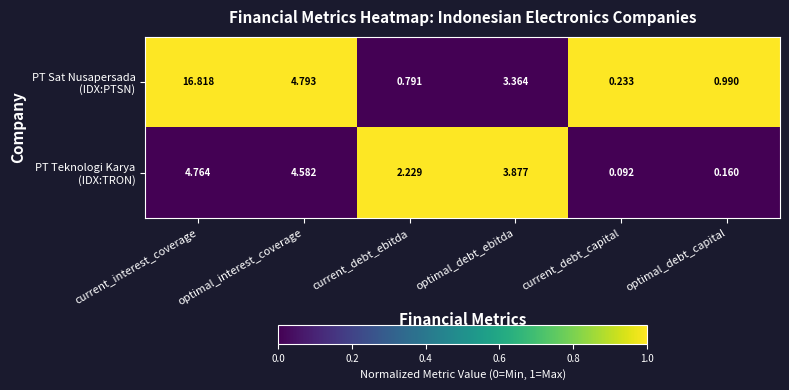

At which category does the chart reach its peak across all series?

current_interest_coverage